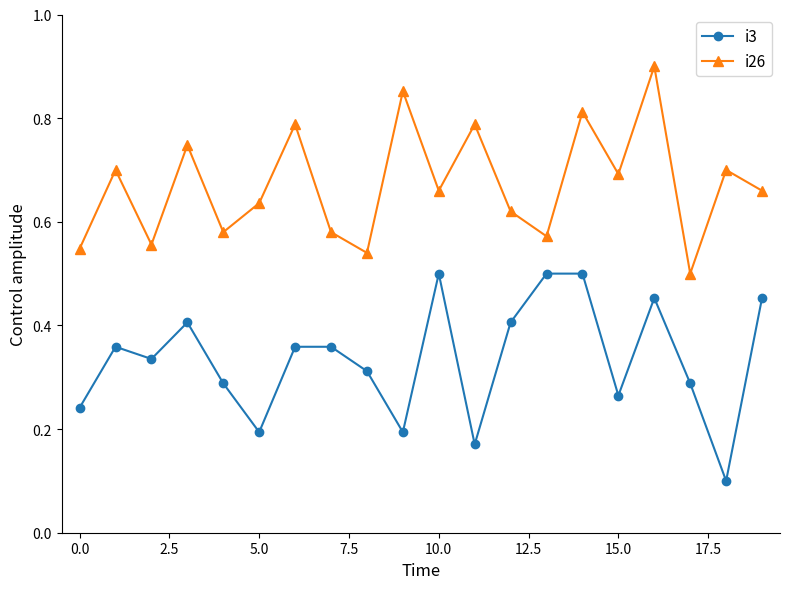

True or false: i26 has more than 2 interior local peaks.

True